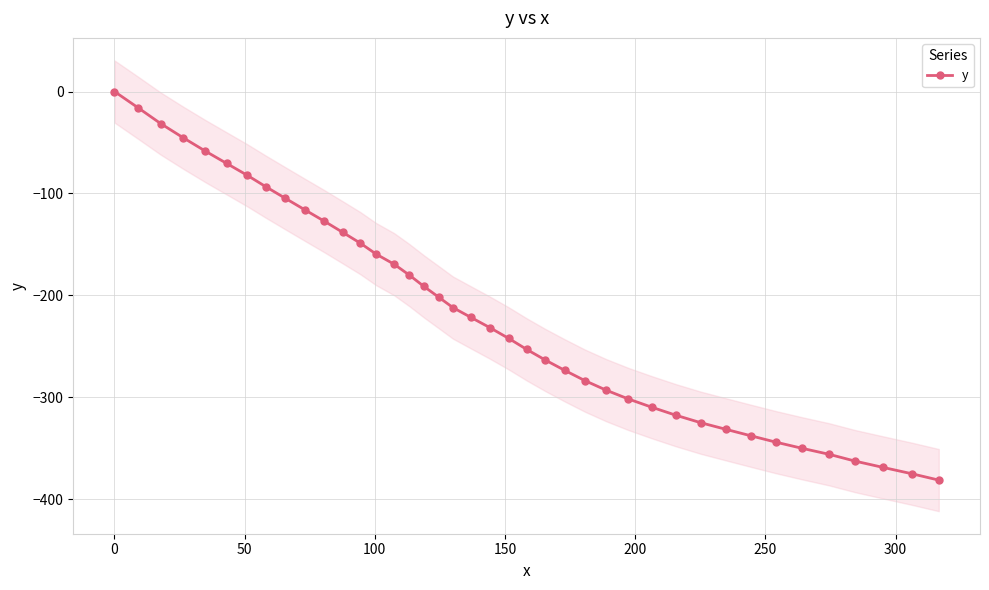

How many distinct data groups are displayed?

1